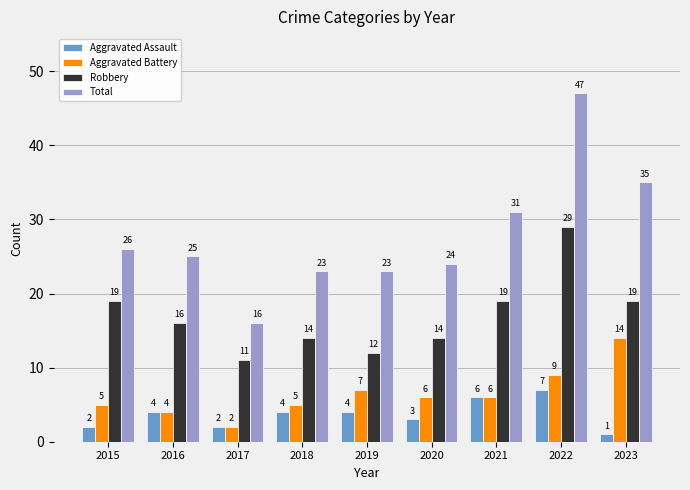

Which series changed the most between 2017 and 2018?

Total